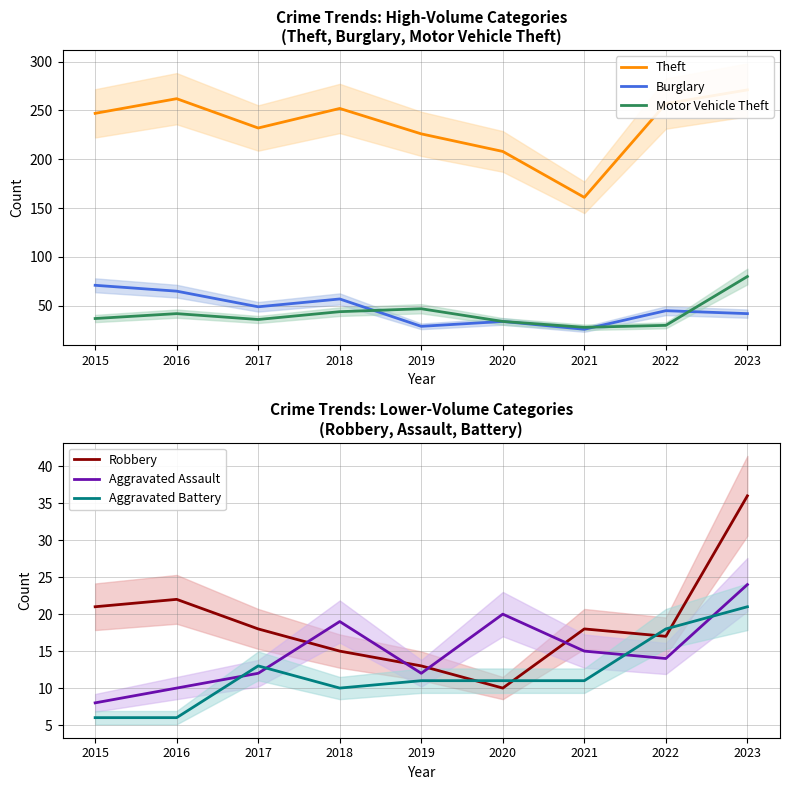

Which has a higher value, 2017 or 2021?

2017